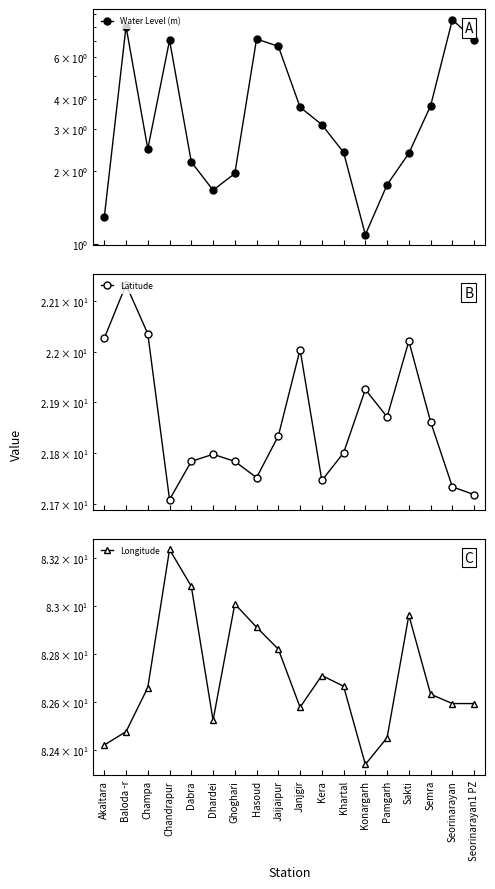

Reading left to right, transcribe all the data shown in this chart.

Water Level (m): Akaltara=1.3	Baloda -r=8.0	Champa=2.5	Chandrapur=7.0	Dabra=2.2	Dhardei=1.7	Ghoghari=2.0	Hasoud=7.1	Jaijaipur=6.6	Janjgir=3.7	Kera=3.1	Khartal=2.4	Konargarh=1.1	Pamgarh=1.8	Sakti=2.4	Semra=3.8	Seorinarayan=8.6	Seorinarayan1 PZ=7.1
Latitude: Akaltara=22.0	Baloda -r=22.1	Champa=22.0	Chandrapur=21.7	Dabra=21.8	Dhardei=21.8	Ghoghari=21.8	Hasoud=21.8	Jaijaipur=21.8	Janjgir=22.0	Kera=21.7	Khartal=21.8	Konargarh=21.9	Pamgarh=21.9	Sakti=22.0	Semra=21.9	Seorinarayan=21.7	Seorinarayan1 PZ=21.7
Longitude: Akaltara=82.4	Baloda -r=82.5	Champa=82.7	Chandrapur=83.2	Dabra=83.1	Dhardei=82.5	Ghoghari=83.0	Hasoud=82.9	Jaijaipur=82.8	Janjgir=82.6	Kera=82.7	Khartal=82.7	Konargarh=82.3	Pamgarh=82.5	Sakti=83.0	Semra=82.6	Seorinarayan=82.6	Seorinarayan1 PZ=82.6